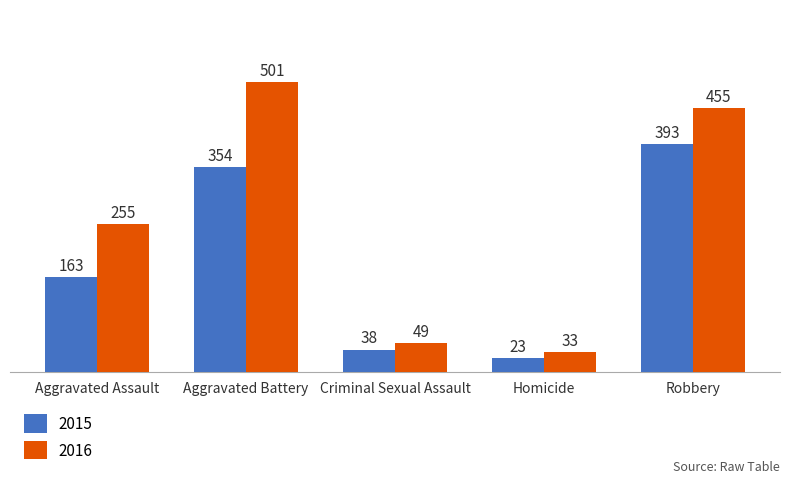

Are the bars grouped side by side (vs. stacked)?

Yes